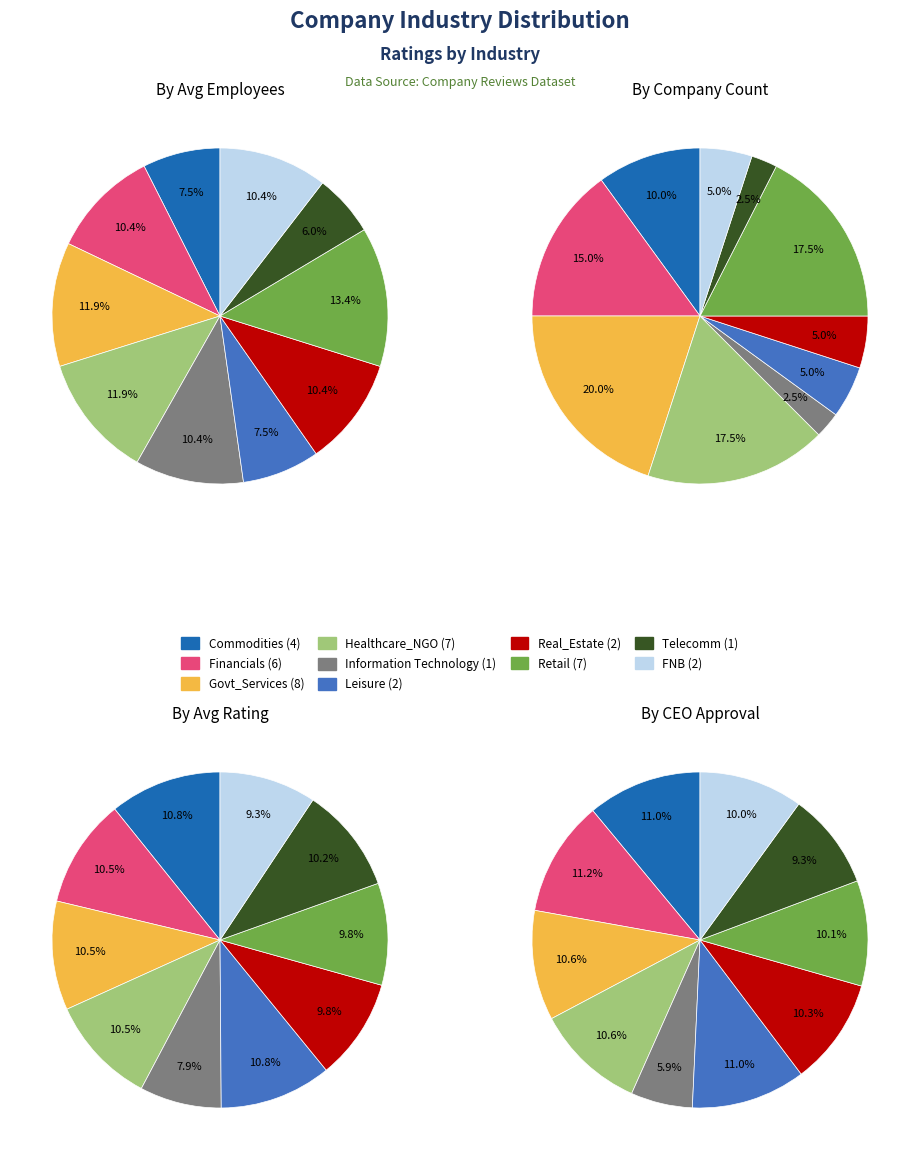

To the nearest percent, what percentage of the pie is Real_Estate?

10%